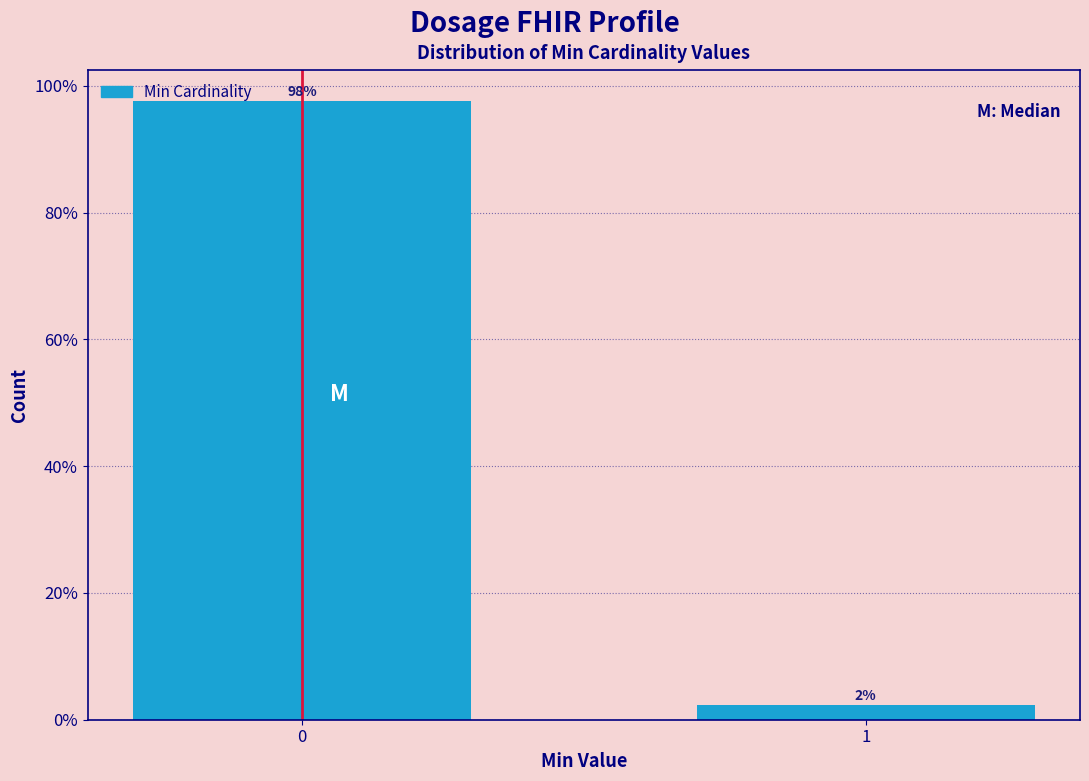

The chart shows a value of 155.5 at 0. True or false?

False